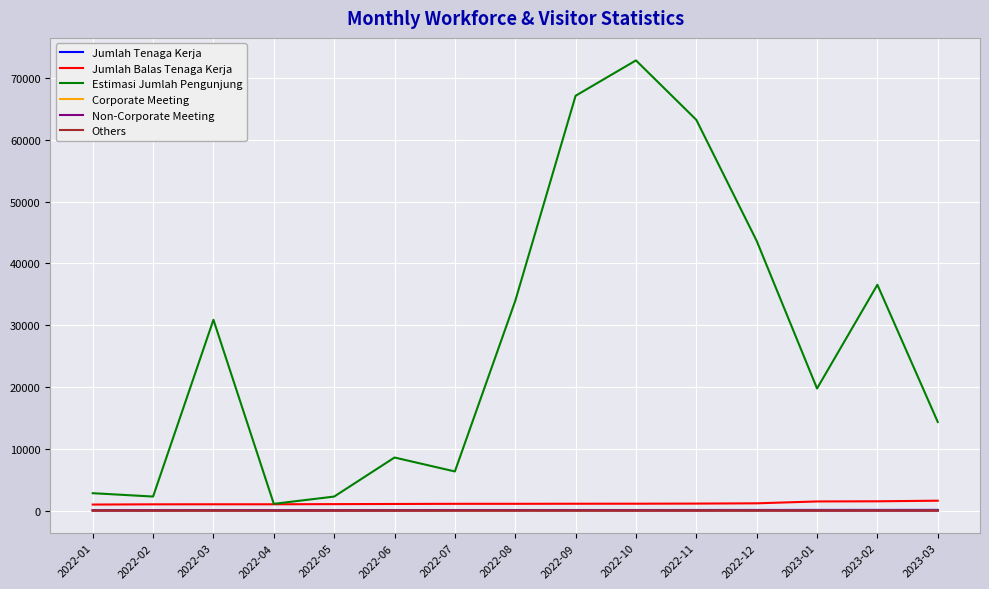

At which category is the sum across all series the highest?

2022-10